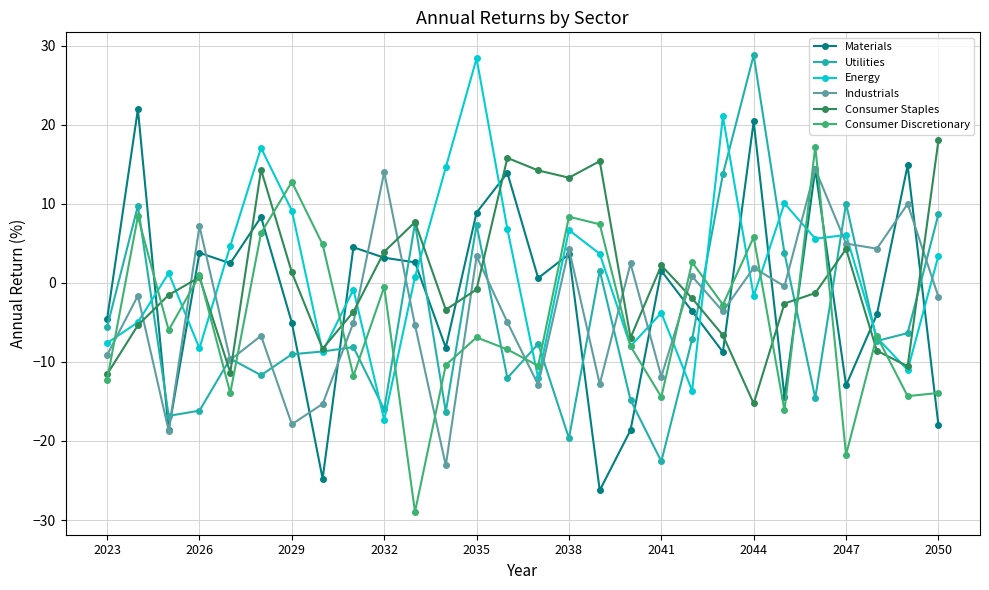

What is the value of the Utilities point at the 11th from the left?

7.5